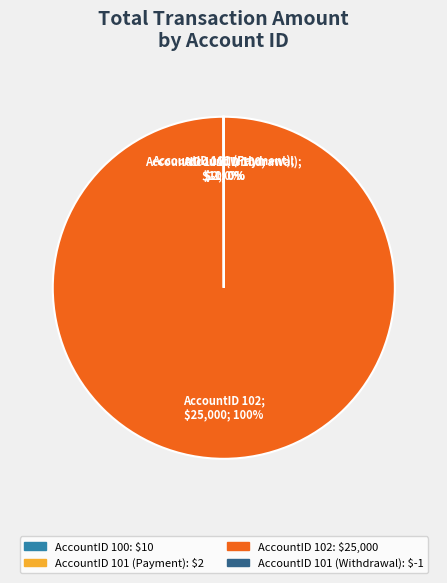

Which category has the biggest portion of the pie?

AccountID 102